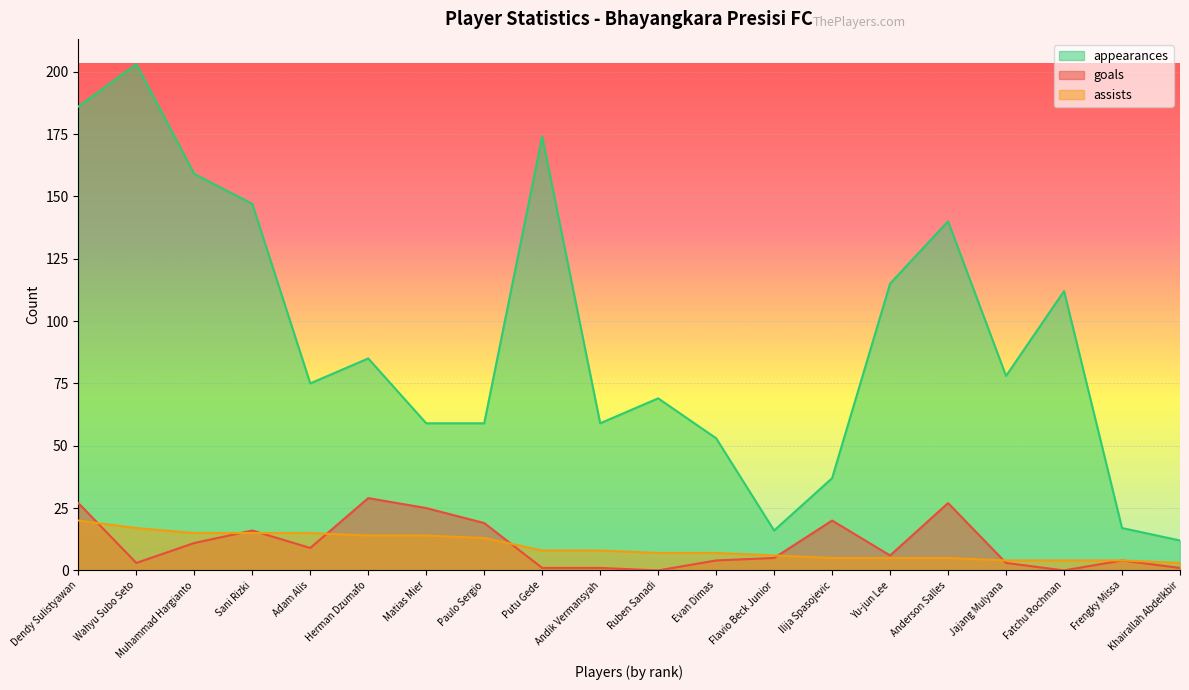

At which category is the sum across all series the highest?

Dendy Sulistyawan